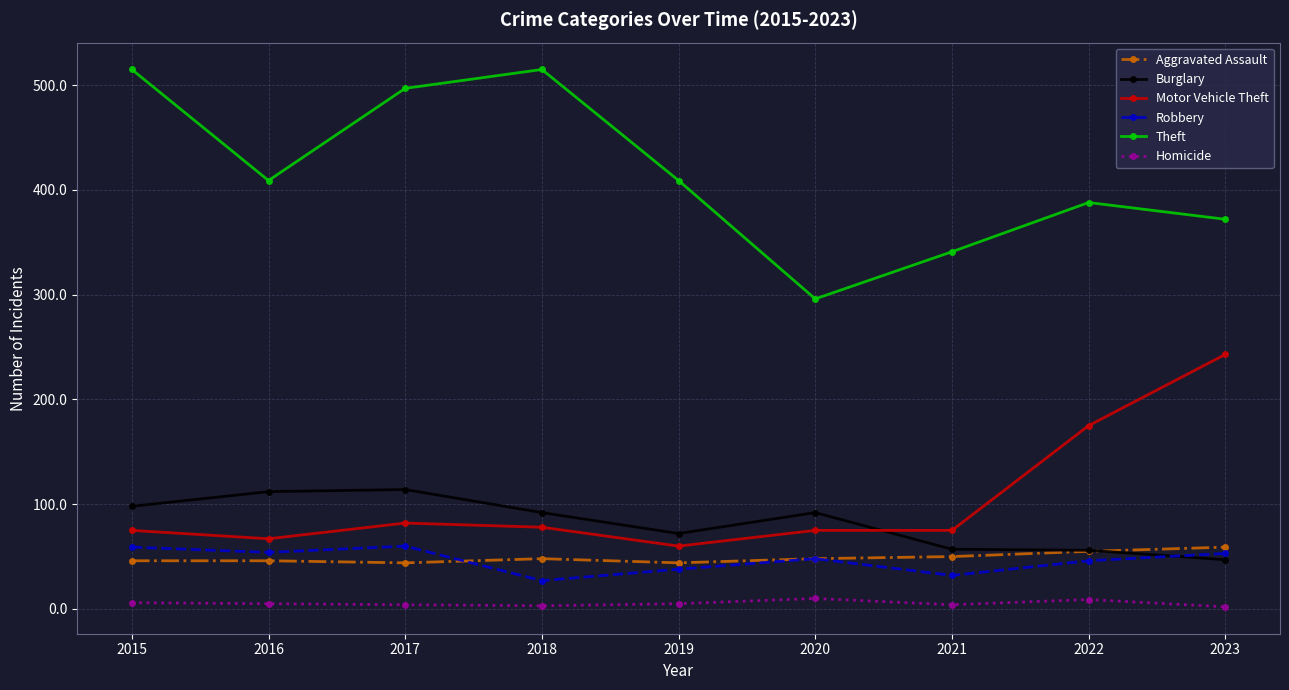

Which series has the widest spread of values?

Theft